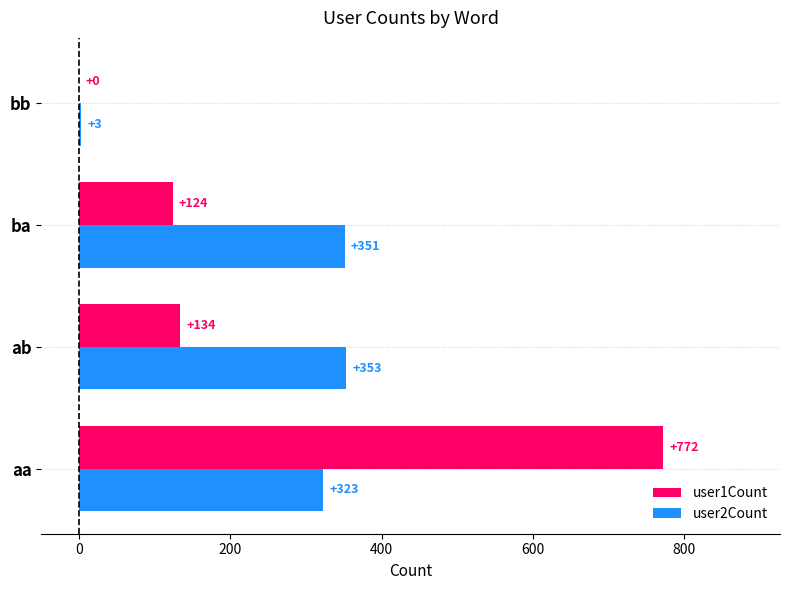

Is it true that user2Count equals 142 at ba?

False